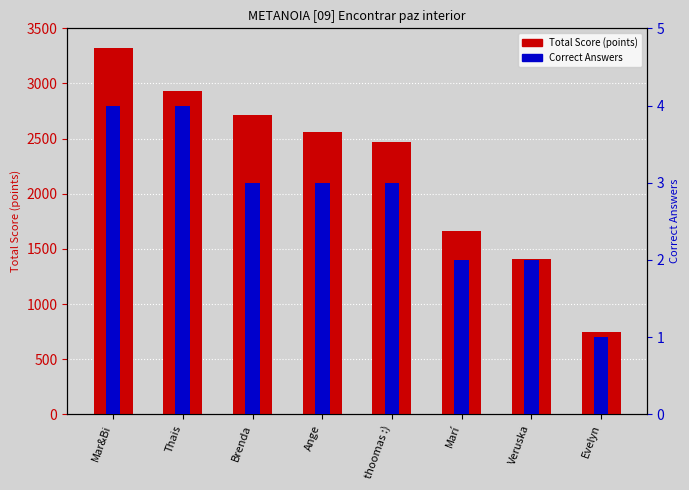

Rank the series by their average value, from highest to lowest.

Total Score (points), Correct Answers